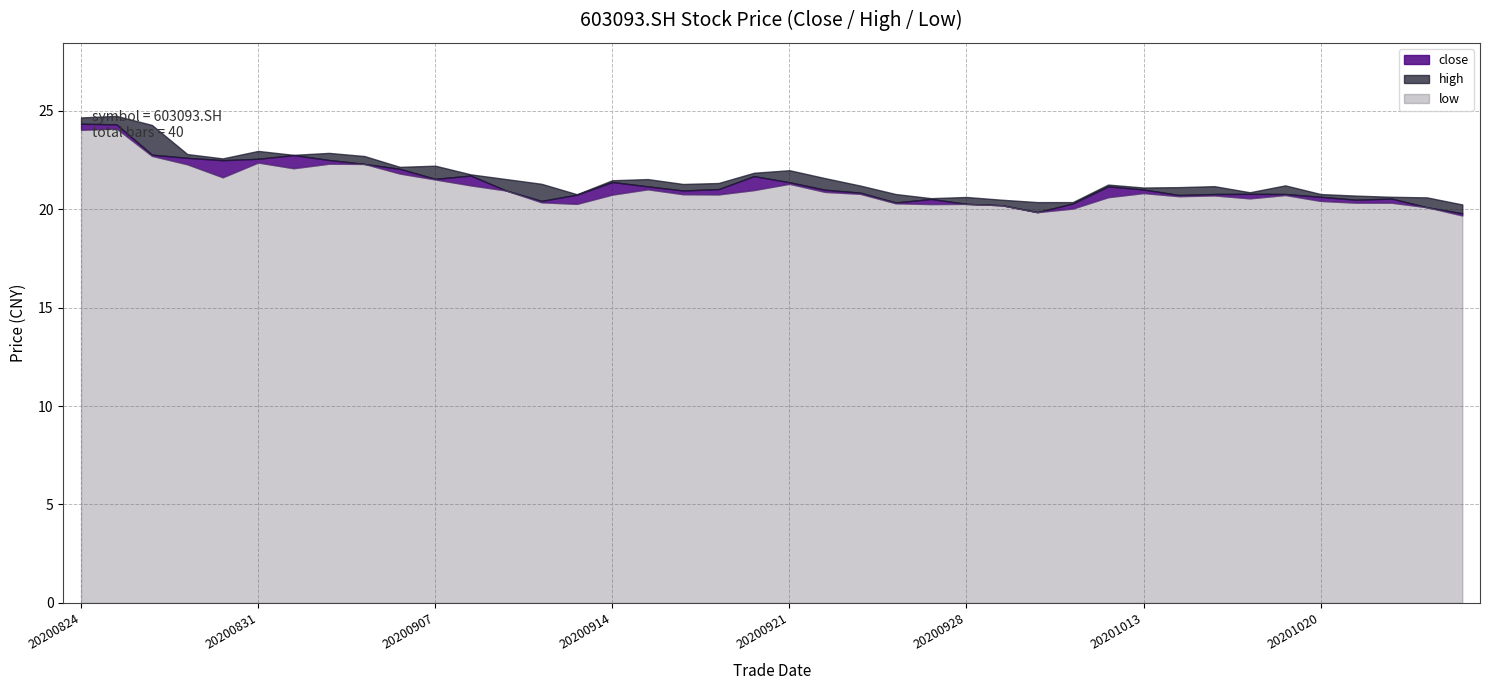

Which category has the highest value across all series?

20200825